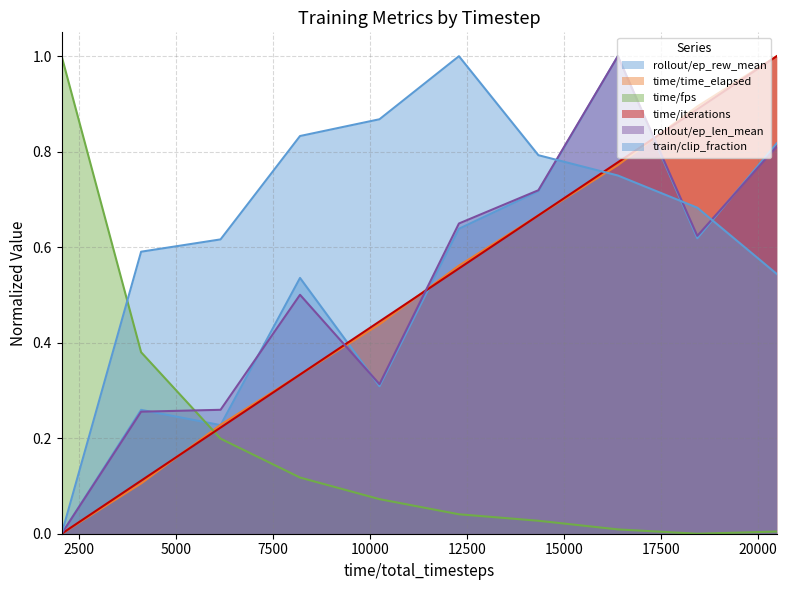

What is the highest value of the time/fps series?

1.0